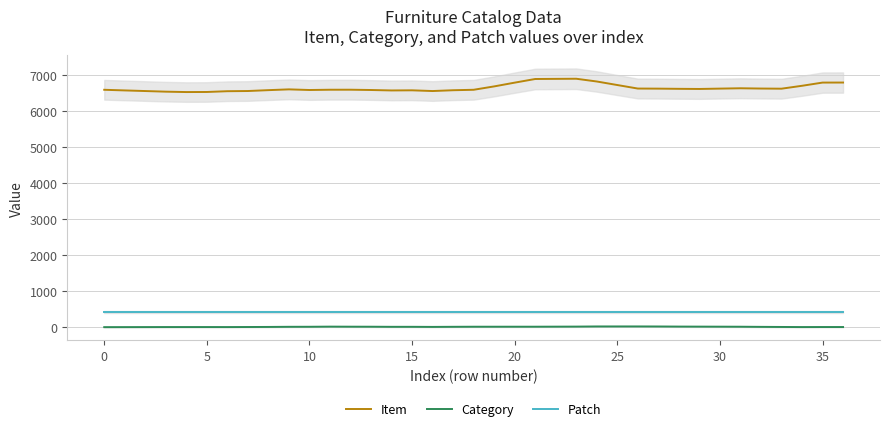

In Item, how many points are lower than both neighbors (excluding endpoints)?

6